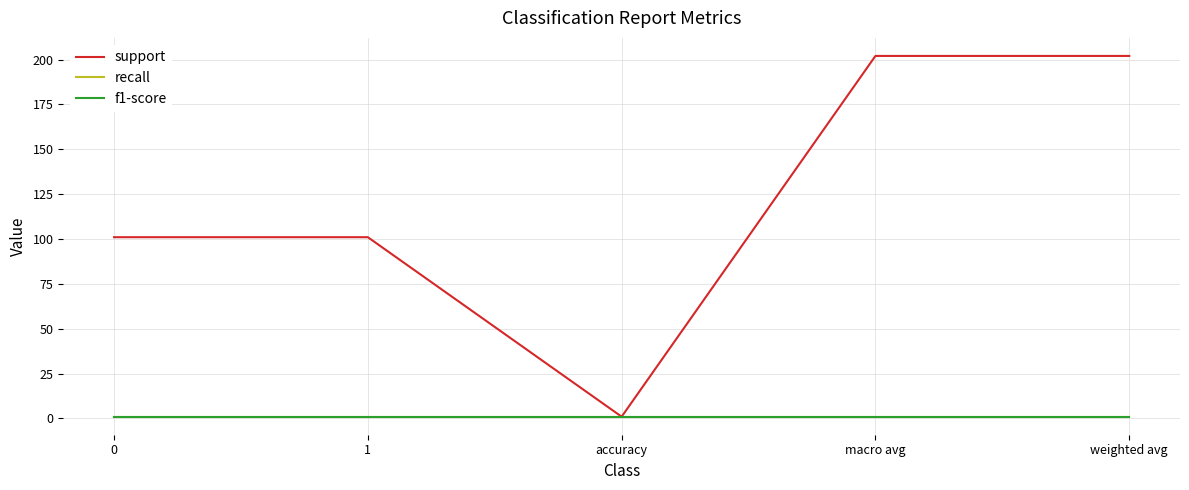

Does the chart display data point markers on the line(s)?

No